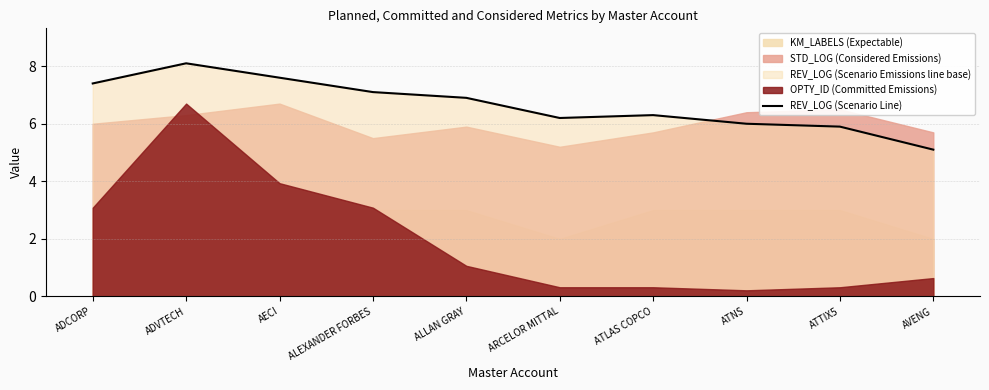

Rank the categories by value from lowest to highest.

AVENG, ATTIX5, ATNS, ARCELOR MITTAL, ATLAS COPCO, ALLAN GRAY, ALEXANDER FORBES, ADCORP, AECI, ADVTECH